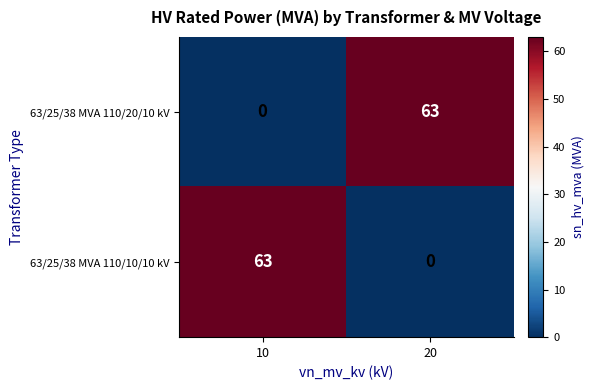

What is the sum of all 63/25/38 MVA 110/20/10 kV values?

63